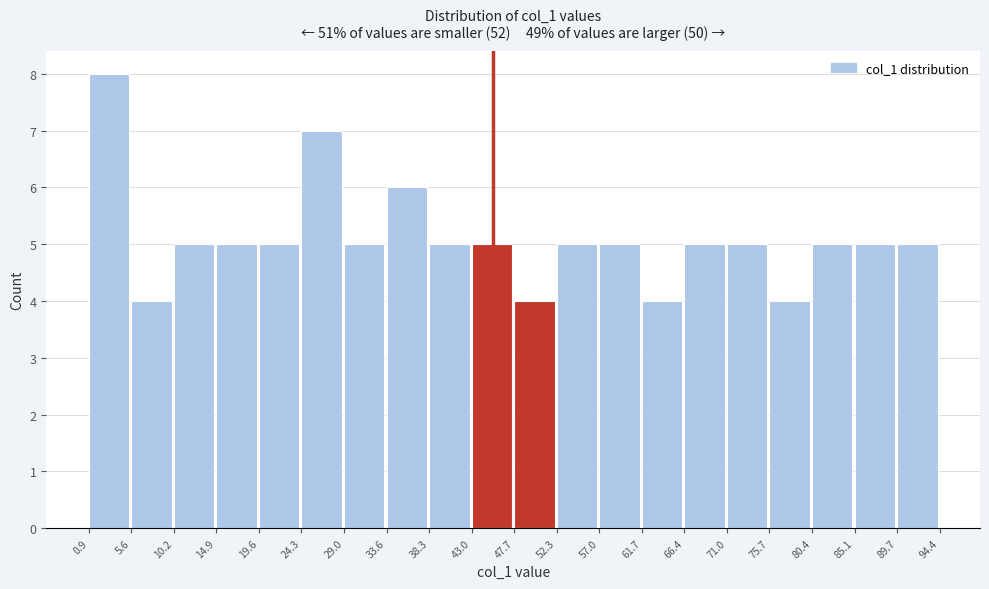

How tall is the bar that spans 33.6 to 38.3 on the x-axis? The values are not printed on the chart, so give them approximately, as read against the axis.

6